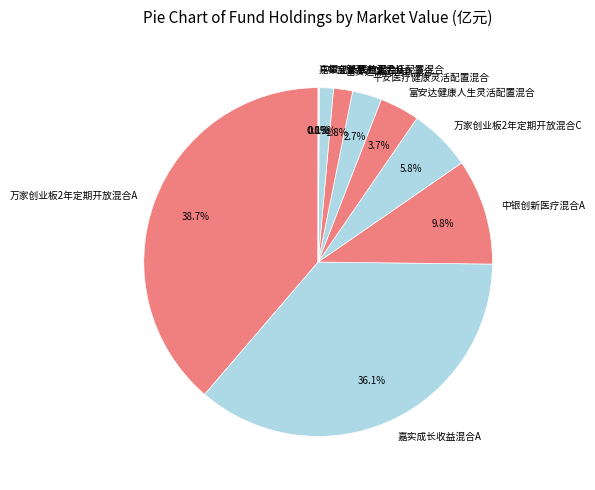

What percentage is the 中银创新医疗混合A slice, to the nearest percent?

10%